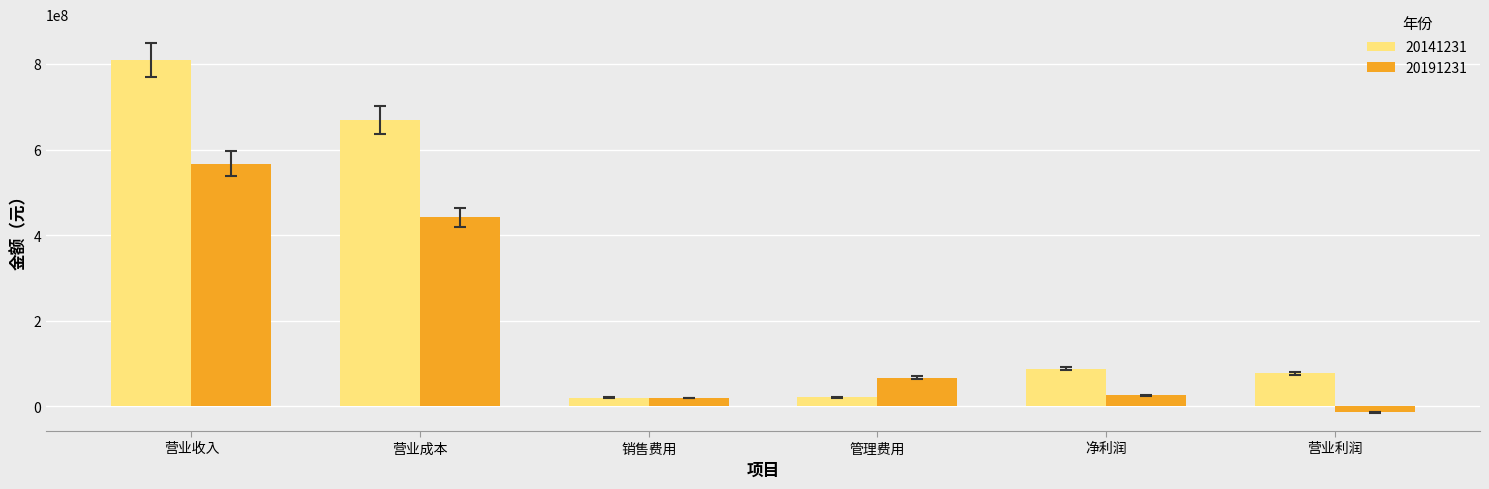

Rank the series by their average value, from lowest to highest.

20191231, 20141231